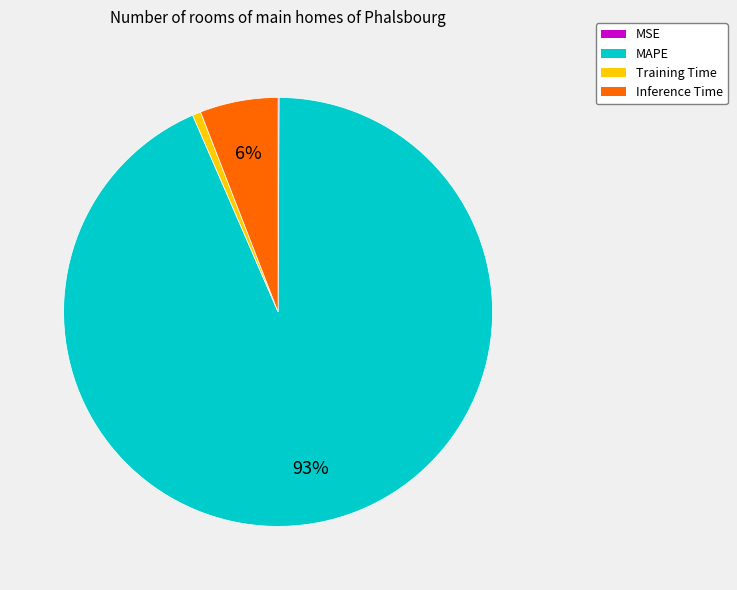

To the nearest percent, what is the average slice percentage?

25%